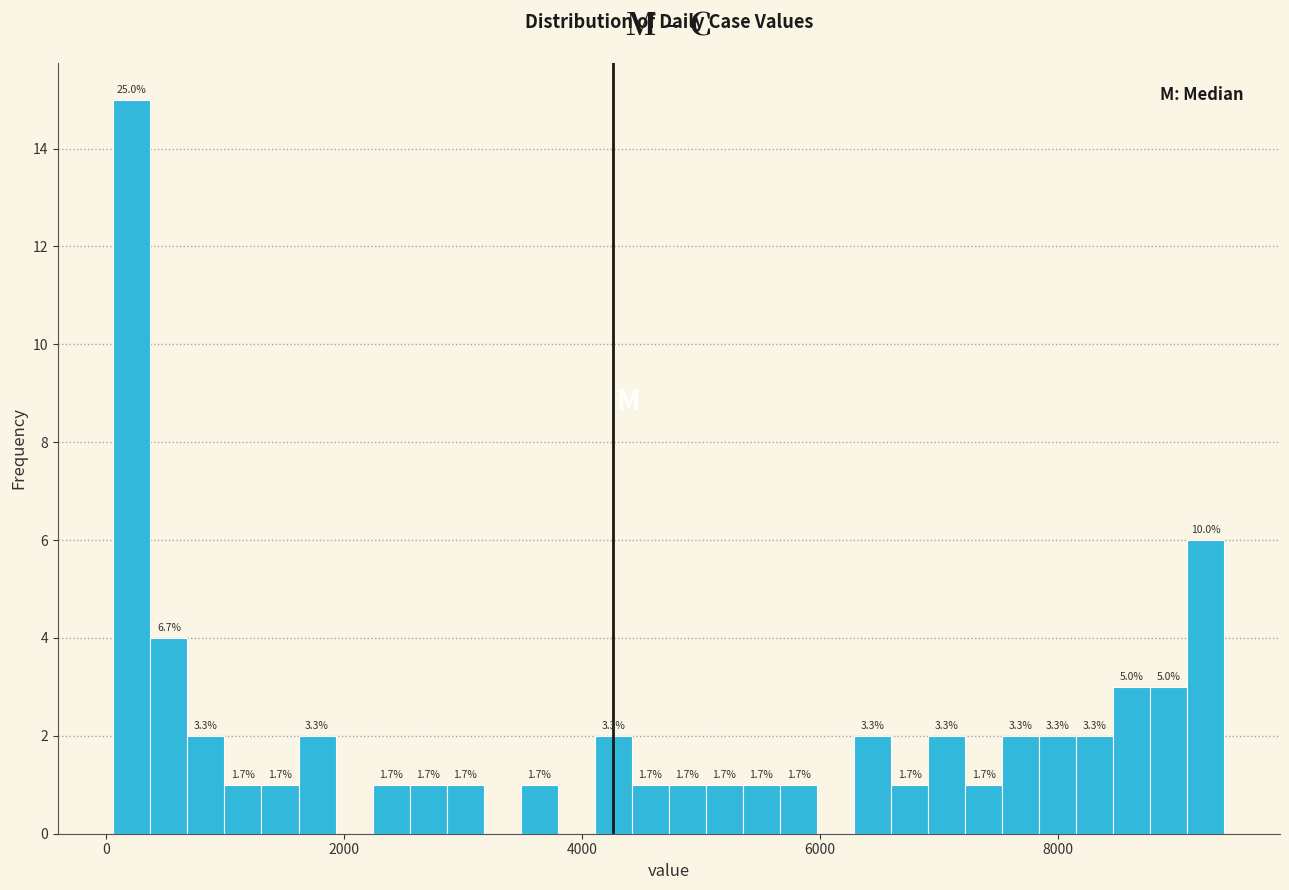

Around what value on the x-axis is the tallest bar? Give the approximate position of its centre, as read against the axis.

200